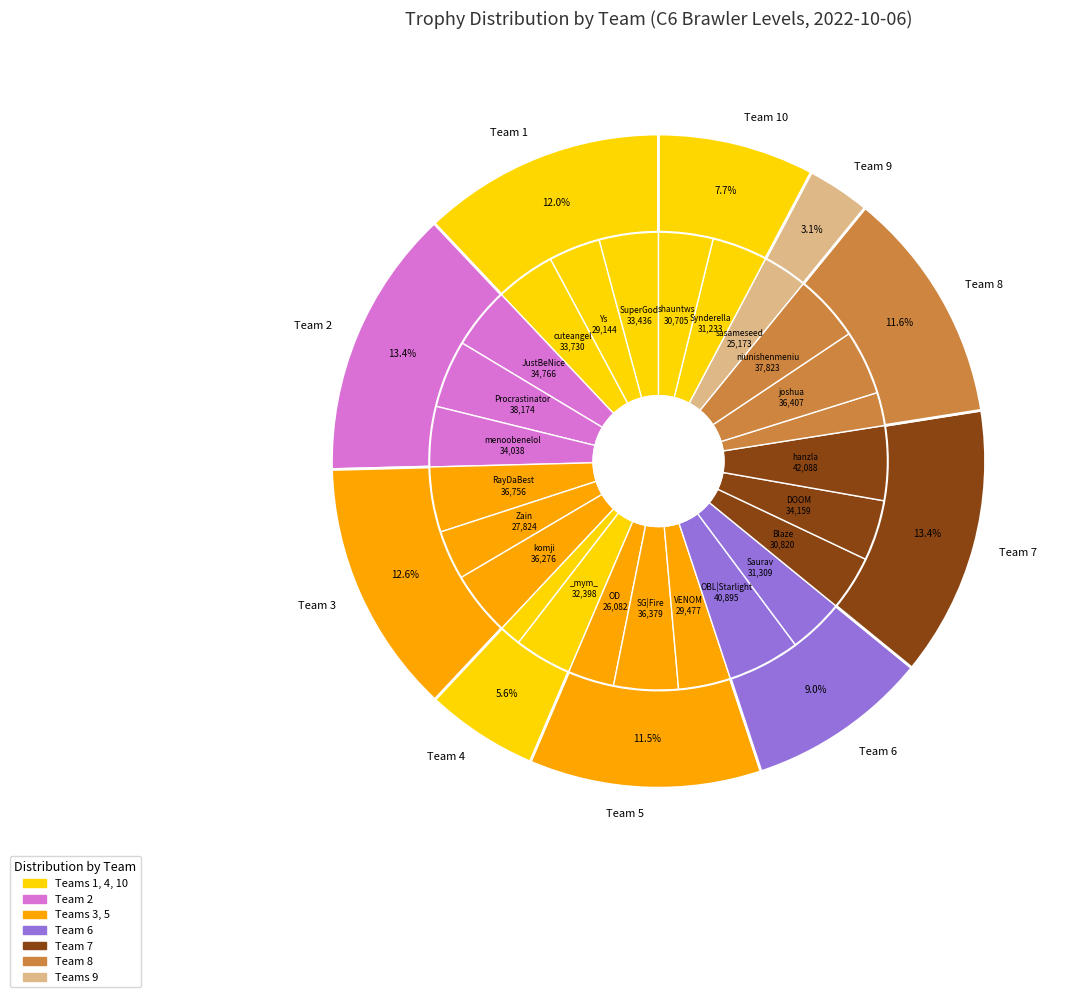

Does Team 9 represent more than half of the total?

No